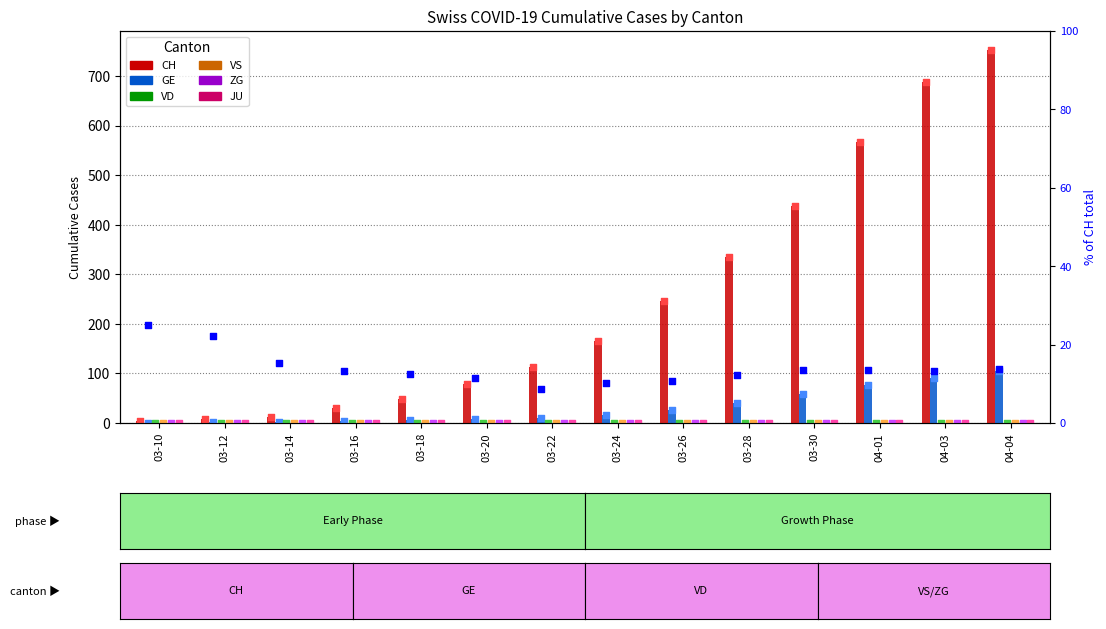

Which series has the widest spread of Y values?

CH